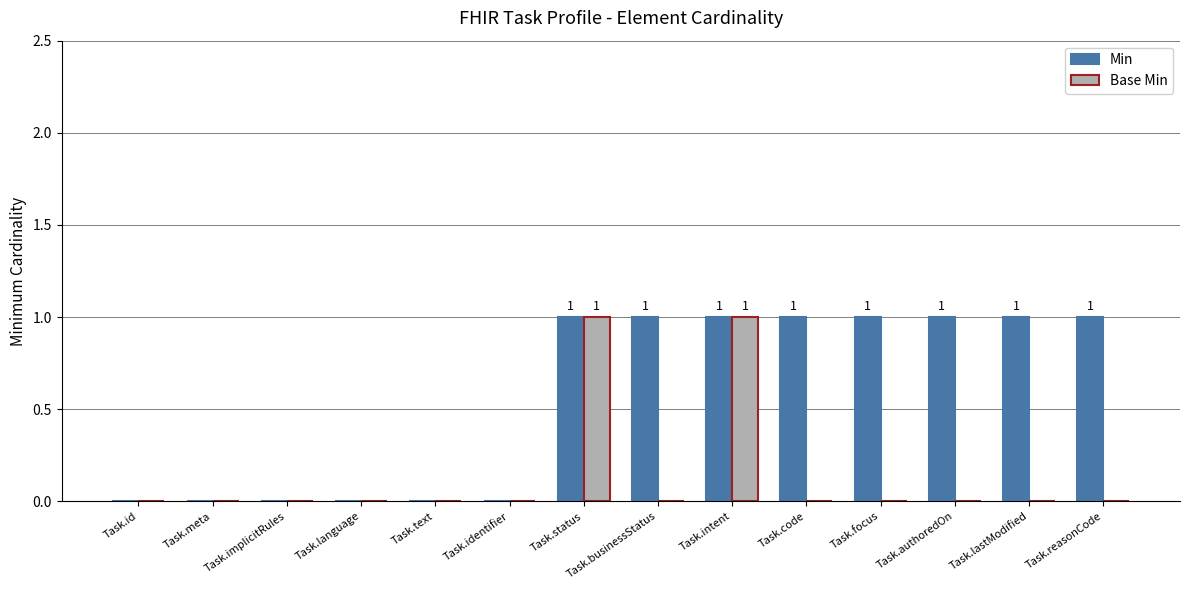

Between Task.id and Task.lastModified, which series saw the biggest shift?

Min